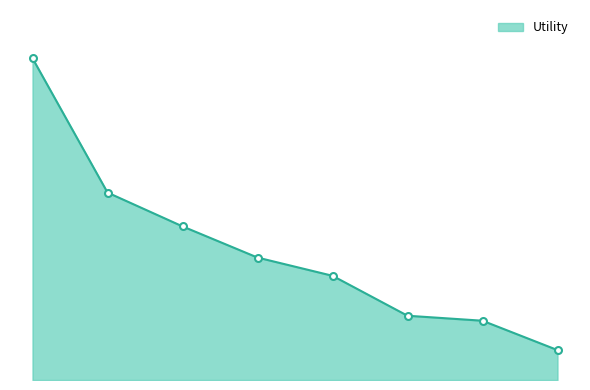

What is the value of the 8th point from the left?

0.1